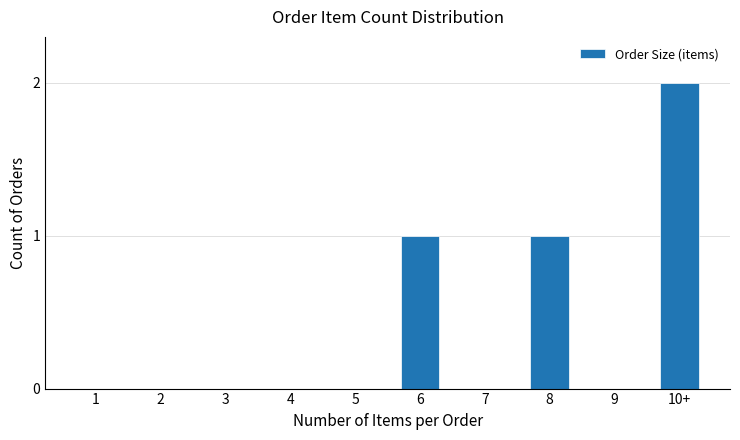

Which label corresponds to the largest value in the chart?

10+